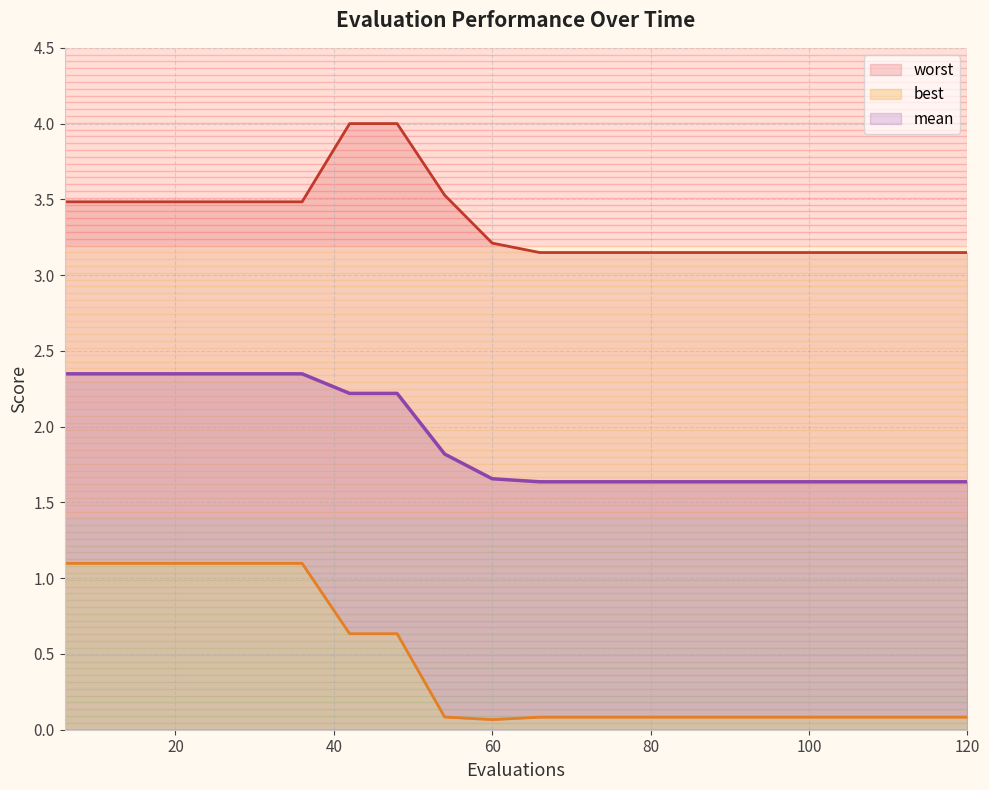

Where is the first local minimum for best?

60